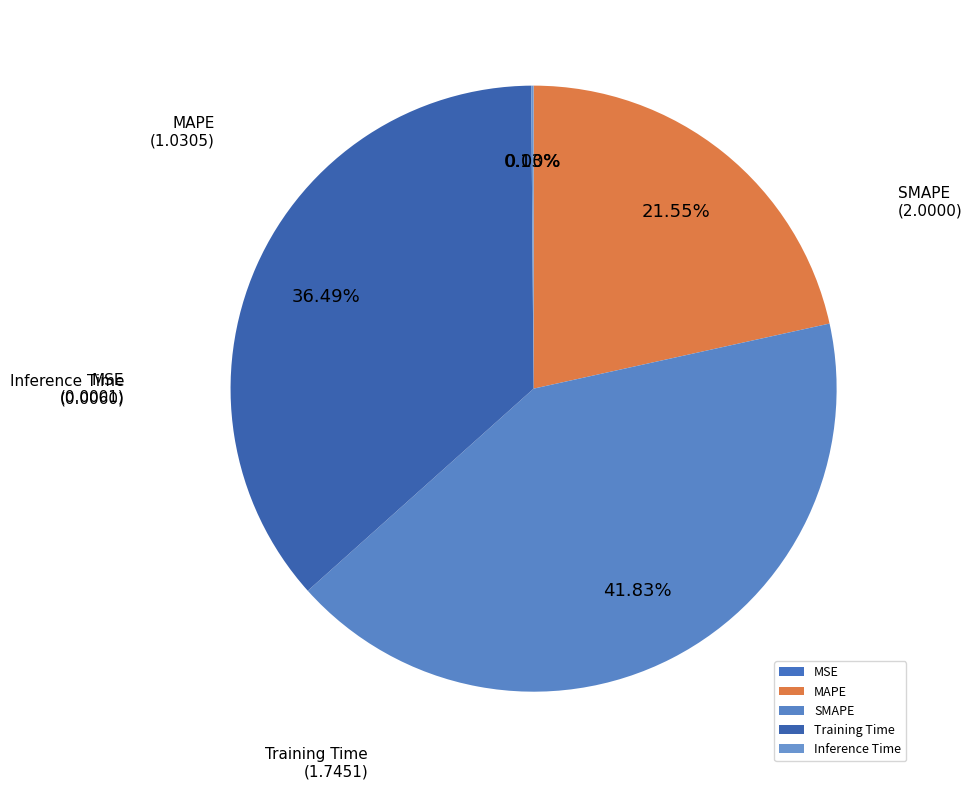

Which category has the biggest portion of the pie?

SMAPE